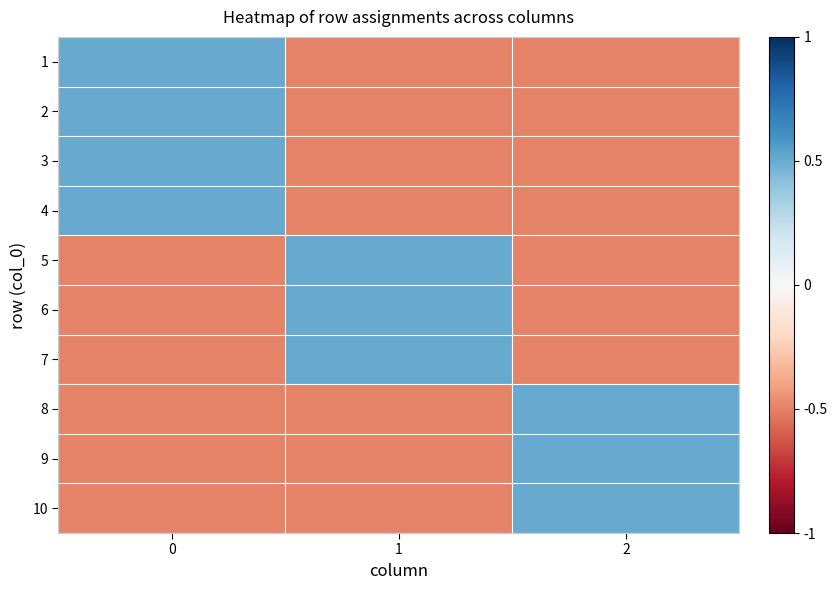

Reading left to right, extract all data points from this chart.

row_0: 0=0.5	1=-0.5	2=-0.5
row_1: 0=0.5	1=-0.5	2=-0.5
row_2: 0=0.5	1=-0.5	2=-0.5
row_3: 0=0.5	1=-0.5	2=-0.5
row_4: 0=-0.5	1=0.5	2=-0.5
row_5: 0=-0.5	1=0.5	2=-0.5
row_6: 0=-0.5	1=0.5	2=-0.5
row_7: 0=-0.5	1=-0.5	2=0.5
row_8: 0=-0.5	1=-0.5	2=0.5
row_9: 0=-0.5	1=-0.5	2=0.5